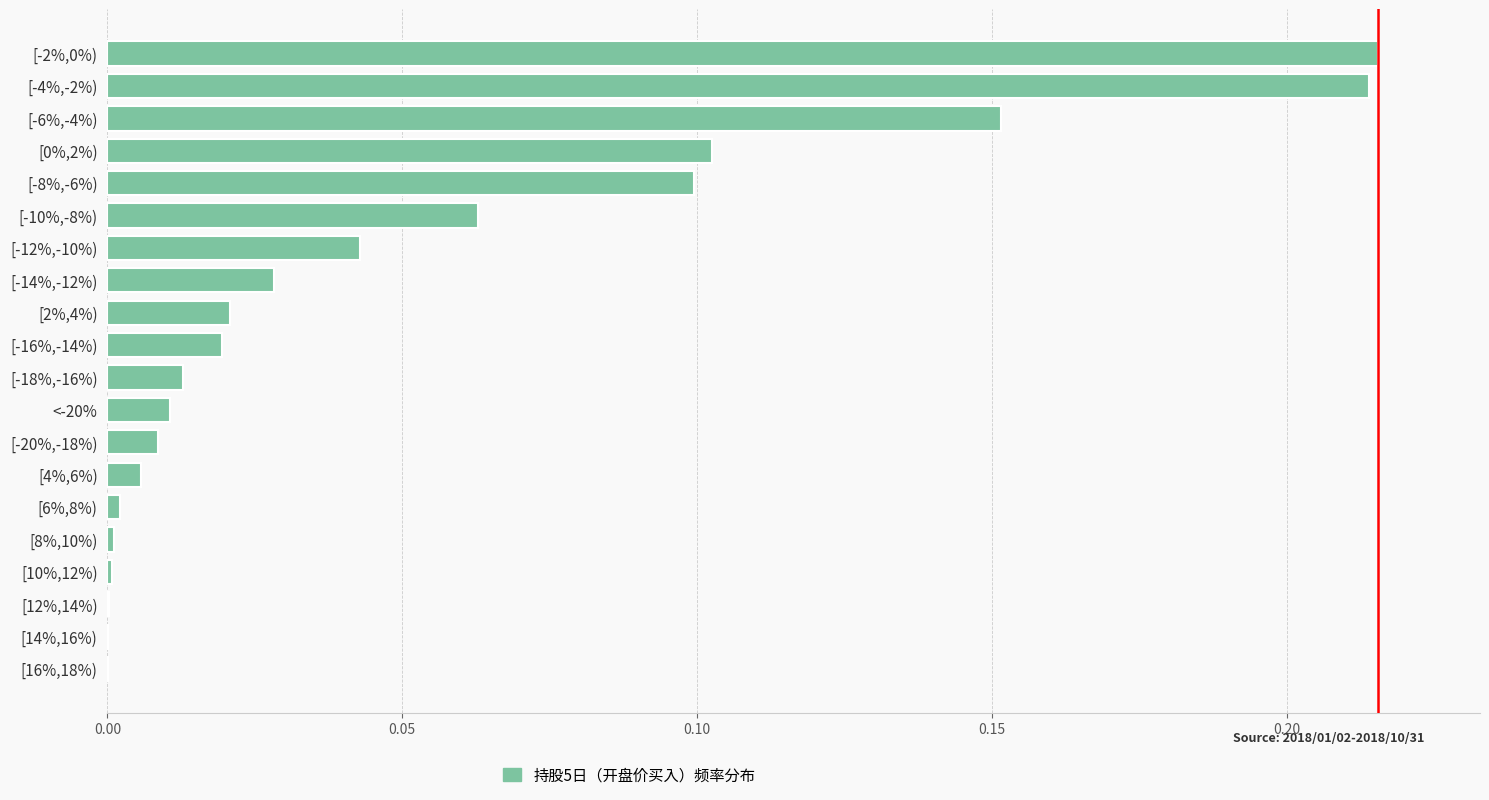

The chart shows a value of 0.1 at [0%,2%). True or false?

True